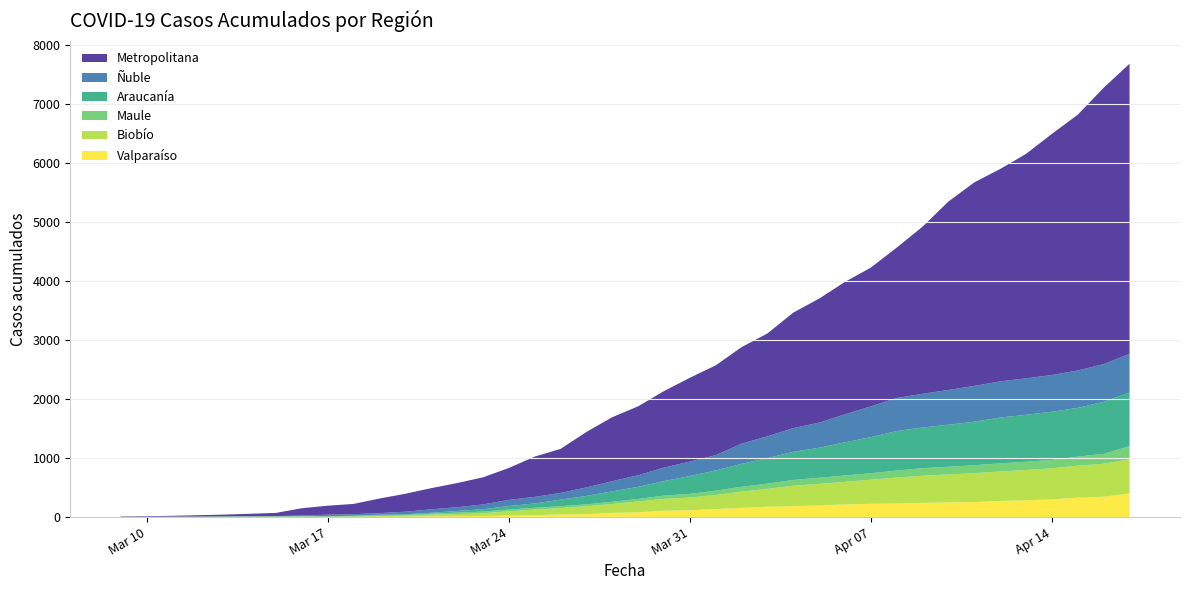

Reading right to left, transcribe all the data shown in this chart.

Metropolitana: 2020-04-17=4915	2020-04-16=4682	2020-04-15=4334	2020-04-14=4086	2020-04-13=3803	2020-04-12=3599	2020-04-11=3448	2020-04-10=3193	2020-04-09=2832	2020-04-08=2548	2020-04-07=2350	2020-04-06=2244	2020-04-05=2102	2020-04-04=1957	2020-04-03=1742	2020-04-02=1636	2020-04-01=1521	2020-03-31=1420	2020-03-30=1295	2020-03-29=1167	2020-03-28=1084	2020-03-27=938	2020-03-26=746	2020-03-25=682	2020-03-24=540	2020-03-23=459	2020-03-22=409	2020-03-21=359	2020-03-20=304	2020-03-19=247	2020-03-18=174	2020-03-17=152	2020-03-16=123	2020-03-15=54	2020-03-14=40	2020-03-13=29	2020-03-12=23	2020-03-11=14	2020-03-10=10	2020-03-09=7
Ñuble: 2020-04-17=656	2020-04-16=639	2020-04-15=634	2020-04-14=622	2020-04-13=618	2020-04-12=613	2020-04-11=606	2020-04-10=589	2020-04-09=571	2020-04-08=561	2020-04-07=522	2020-04-06=474	2020-04-05=425	2020-04-04=401	2020-04-03=370	2020-04-02=341	2020-04-01=259	2020-03-31=245	2020-03-30=229	2020-03-29=197	2020-03-28=172	2020-03-27=144	2020-03-26=114	2020-03-25=111	2020-03-24=105	2020-03-23=81	2020-03-22=64	2020-03-21=58	2020-03-20=44	2020-03-19=28	2020-03-18=26	2020-03-17=26	2020-03-16=12	2020-03-15=4	2020-03-14=4	2020-03-13=2	2020-03-12=1	2020-03-11=0	2020-03-10=0	2020-03-09=0
Maule: 2020-04-17=223	2020-04-16=167	2020-04-15=152	2020-04-14=142	2020-04-13=141	2020-04-12=138	2020-04-11=134	2020-04-10=131	2020-04-09=128	2020-04-08=119	2020-04-07=108	2020-04-06=108	2020-04-05=103	2020-04-04=97	2020-04-03=89	2020-04-02=82	2020-04-01=71	2020-03-31=62	2020-03-30=54	2020-03-29=42	2020-03-28=37	2020-03-27=32	2020-03-26=31	2020-03-25=30	2020-03-24=29	2020-03-23=28	2020-03-22=25	2020-03-21=15	2020-03-20=14	2020-03-19=14	2020-03-18=11	2020-03-17=9	2020-03-16=9	2020-03-15=9	2020-03-14=9	2020-03-13=8	2020-03-12=7	2020-03-11=7	2020-03-10=5	2020-03-09=4
Biobío: 2020-04-17=578	2020-04-16=559	2020-04-15=542	2020-04-14=528	2020-04-13=512	2020-04-12=500	2020-04-11=490	2020-04-10=474	2020-04-09=460	2020-04-08=439	2020-04-07=410	2020-04-06=383	2020-04-05=365	2020-04-04=347	2020-04-03=302	2020-04-02=275	2020-04-01=240	2020-03-31=216	2020-03-30=201	2020-03-29=185	2020-03-28=151	2020-03-27=135	2020-03-26=109	2020-03-25=95	2020-03-24=73	2020-03-23=46	2020-03-22=35	2020-03-21=30	2020-03-20=19	2020-03-19=14	2020-03-18=7	2020-03-17=4	2020-03-16=4	2020-03-15=3	2020-03-14=3	2020-03-13=3	2020-03-12=1	2020-03-11=1	2020-03-10=1	2020-03-09=1
Araucanía: 2020-04-17=907	2020-04-16=882	2020-04-15=826	2020-04-14=816	2020-04-13=795	2020-04-12=775	2020-04-11=739	2020-04-10=712	2020-04-09=689	2020-04-08=669	2020-04-07=612	2020-04-06=562	2020-04-05=509	2020-04-04=477	2020-04-03=432	2020-04-02=389	2020-04-01=343	2020-03-31=302	2020-03-30=247	2020-03-29=205	2020-03-28=177	2020-03-27=143	2020-03-26=111	2020-03-25=74	2020-03-24=59	2020-03-23=40	2020-03-22=27	2020-03-21=15	2020-03-20=9	2020-03-19=7	2020-03-18=4	2020-03-17=1	2020-03-16=1	2020-03-15=0	2020-03-14=0	2020-03-13=0	2020-03-12=0	2020-03-11=0	2020-03-10=0	2020-03-09=0
Valparaíso: 2020-04-17=401	2020-04-16=345	2020-04-15=330	2020-04-14=299	2020-04-13=285	2020-04-12=273	2020-04-11=254	2020-04-10=248	2020-04-09=241	2020-04-08=230	2020-04-07=225	2020-04-06=214	2020-04-05=198	2020-04-04=185	2020-04-03=176	2020-04-02=156	2020-04-01=136	2020-03-31=115	2020-03-30=108	2020-03-29=80	2020-03-28=71	2020-03-27=49	2020-03-26=44	2020-03-25=32	2020-03-24=25	2020-03-23=19	2020-03-22=16	2020-03-21=13	2020-03-20=5	2020-03-19=4	2020-03-18=1	2020-03-17=1	2020-03-16=1	2020-03-15=1	2020-03-14=0	2020-03-13=0	2020-03-12=0	2020-03-11=0	2020-03-10=0	2020-03-09=0